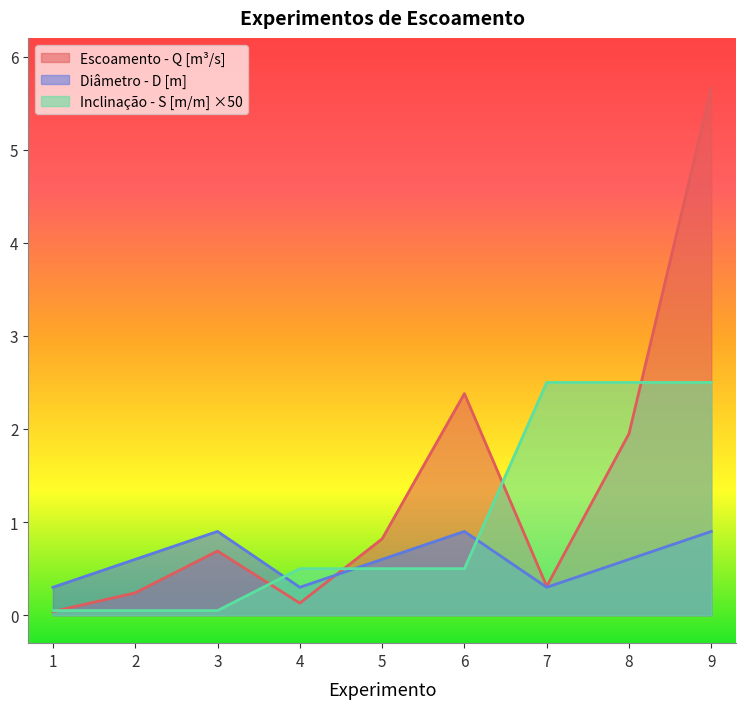

The value of Diâmetro - D [m] at 2 is 0.3. True or false?

False